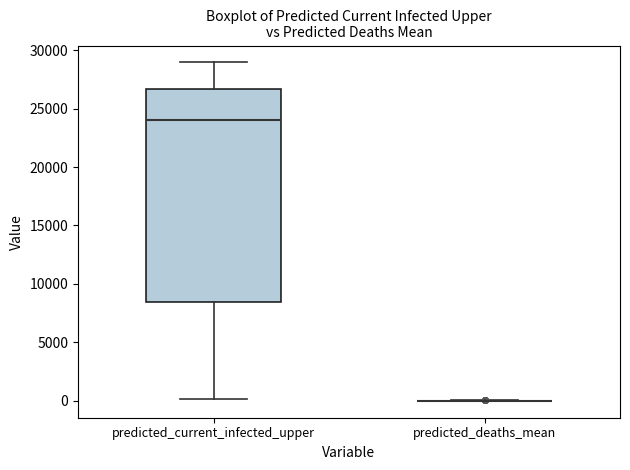

Reading left to right, read every box against the y-axis: the position of its median line, the range the box covers, and the ends of its whiskers. The values are not printed on the chart, so give them approximately, as read against the axis.

predicted_current_infected_upper: median 24000, box 8500 to 26500, whiskers 0 to 29000
predicted_deaths_mean: box collapsed to a line at 0, whiskers 0 to 0